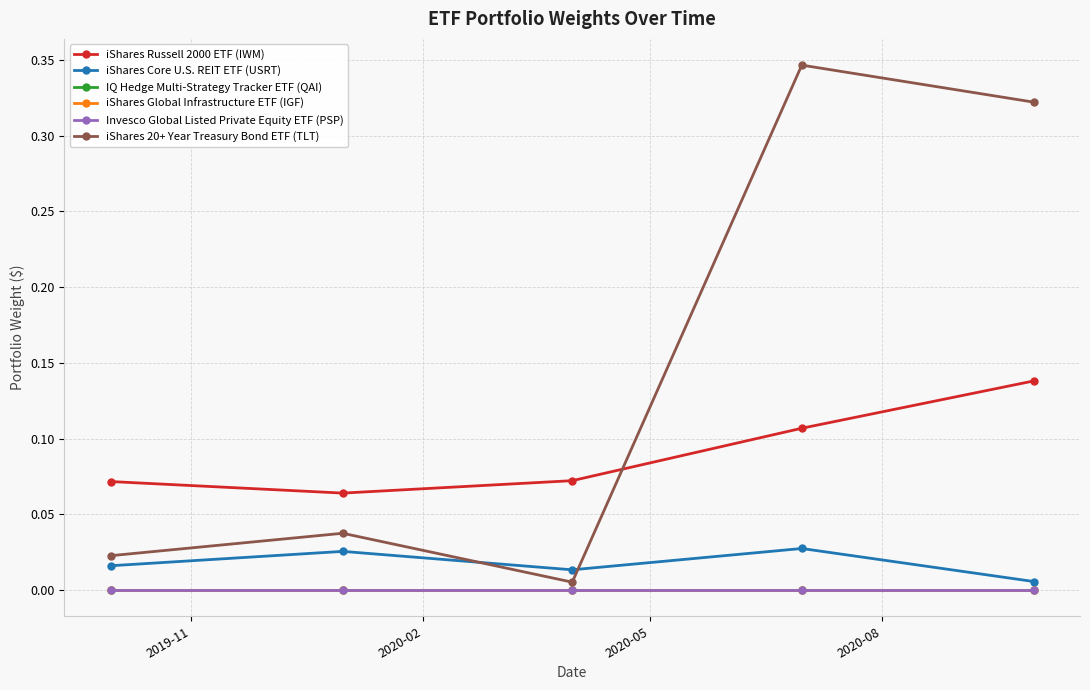

True or false: IQ Hedge Multi-Strategy Tracker ETF (QAI) and iShares Russell 2000 ETF (IWM) intersect in this chart.

False